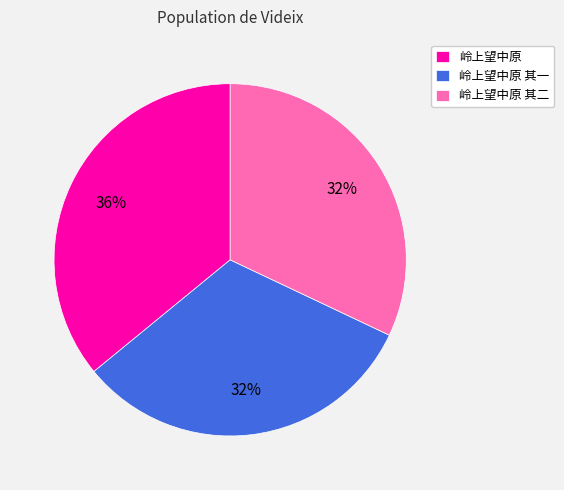

Is it true that 岭上望中原 其二 is 32% of the pie?

True